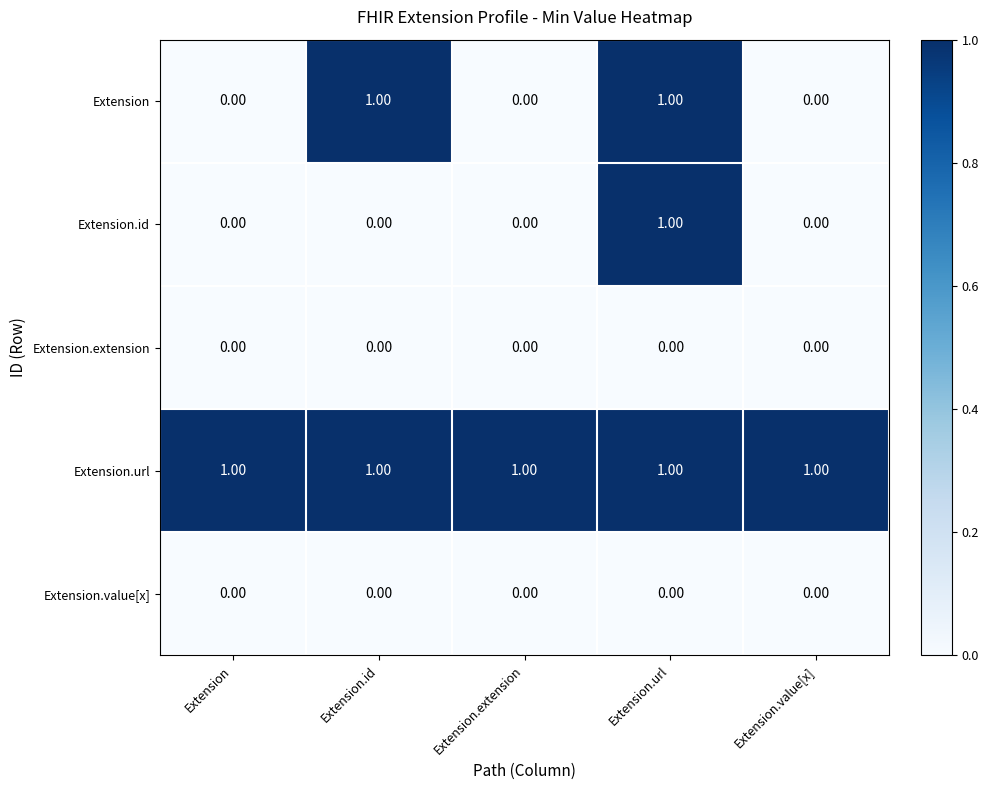

What is the total value across all series at Extension.url?

3